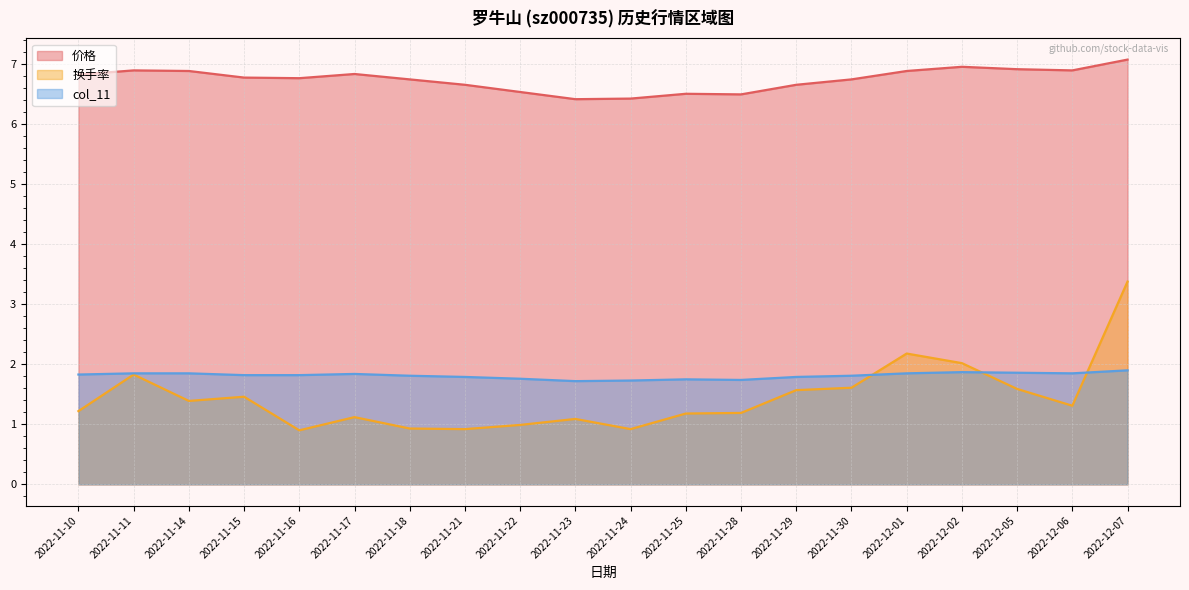

At how many categories does at least one series exceed 6?

20